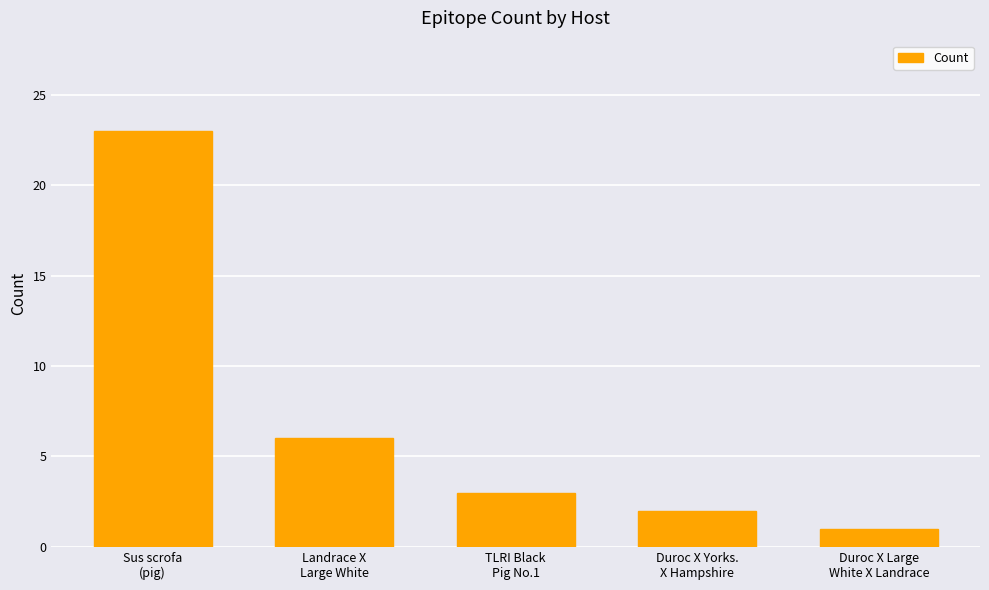

What is the ratio of the value at TLRI Black
Pig No.1 to the value at Landrace X
Large White?

0.5